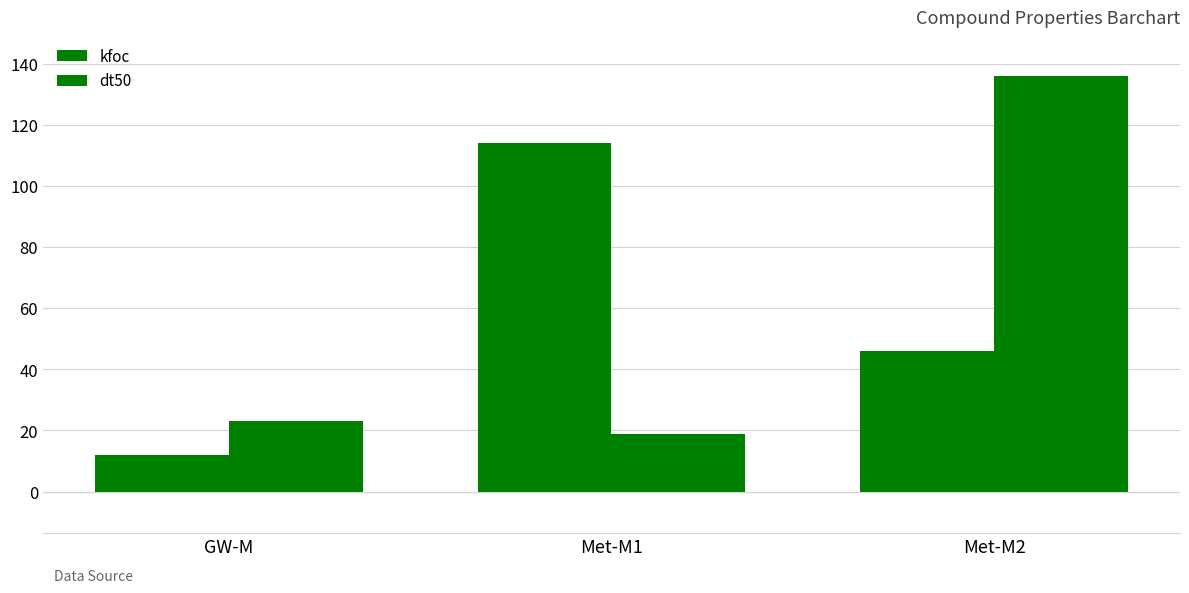

How many series are shown in this chart?

2